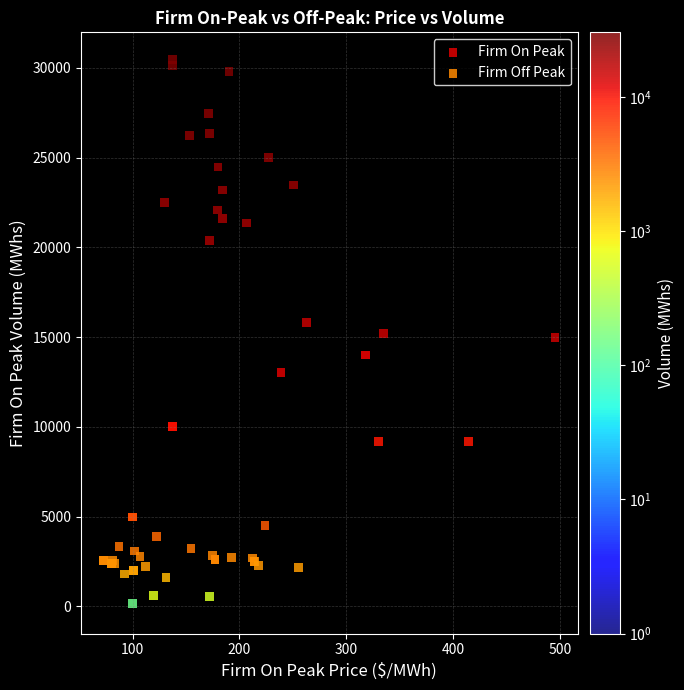

Which series reaches the maximum Y coordinate?

Firm On Peak